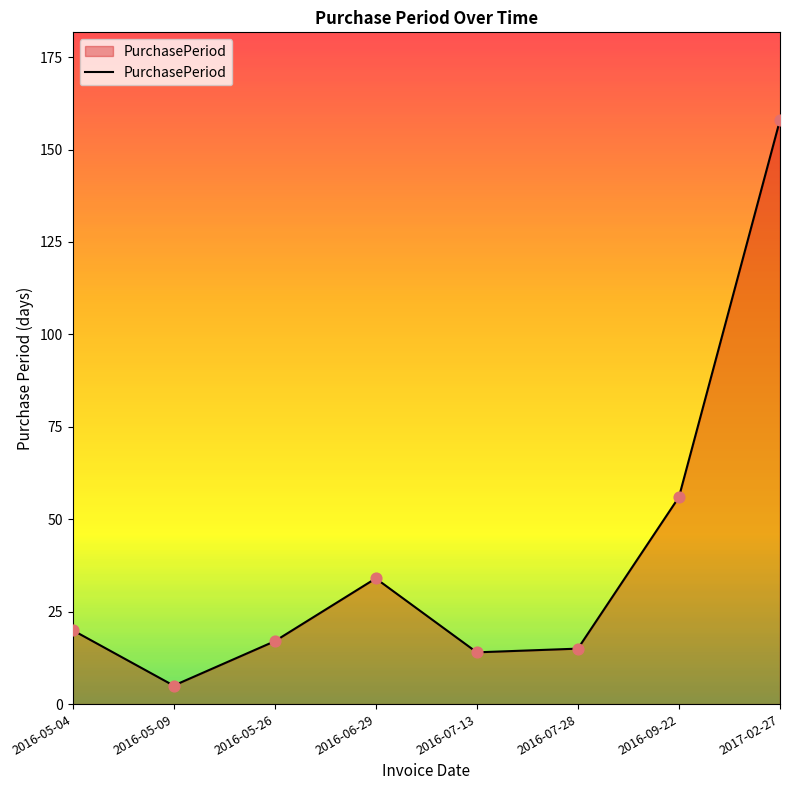

Which has a higher value, 2017-02-27 or 2016-05-04?

2017-02-27